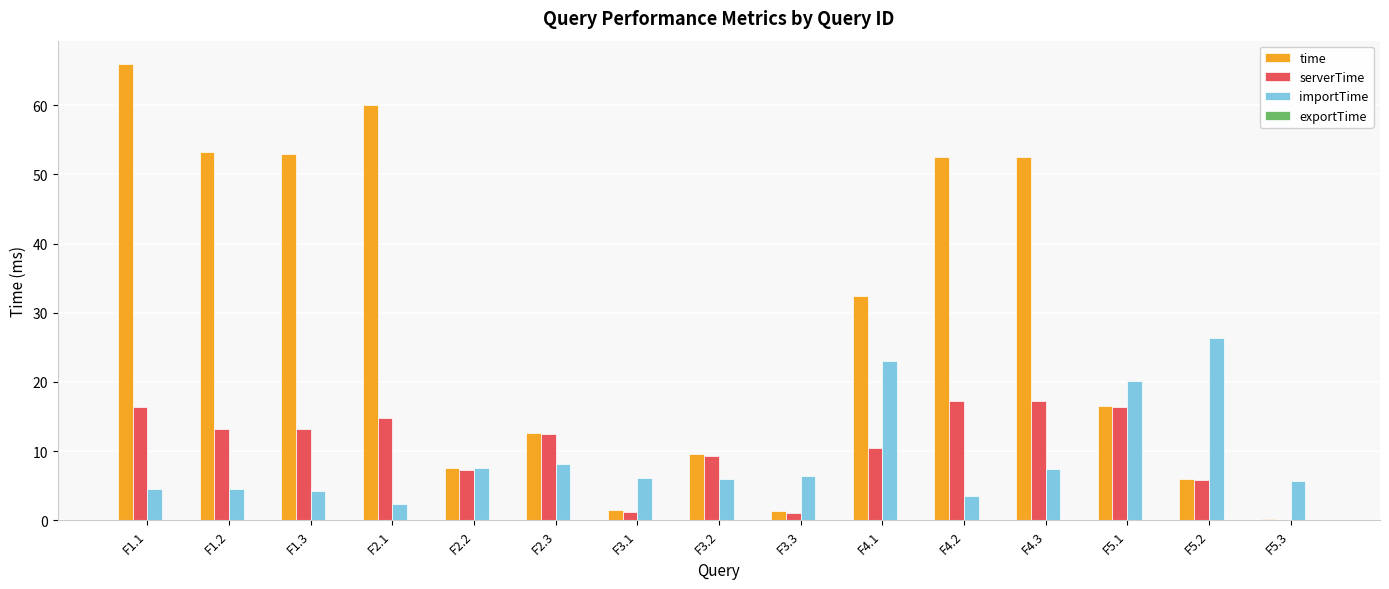

Is the value of time at F2.1 greater than the value of serverTime at F4.1?

Yes